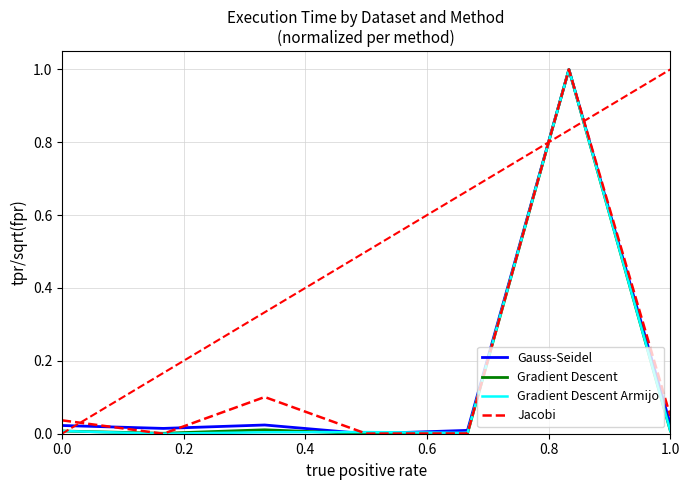

What is the difference between the maximum and second lowest values in the Gauss-Seidel series?

1.0